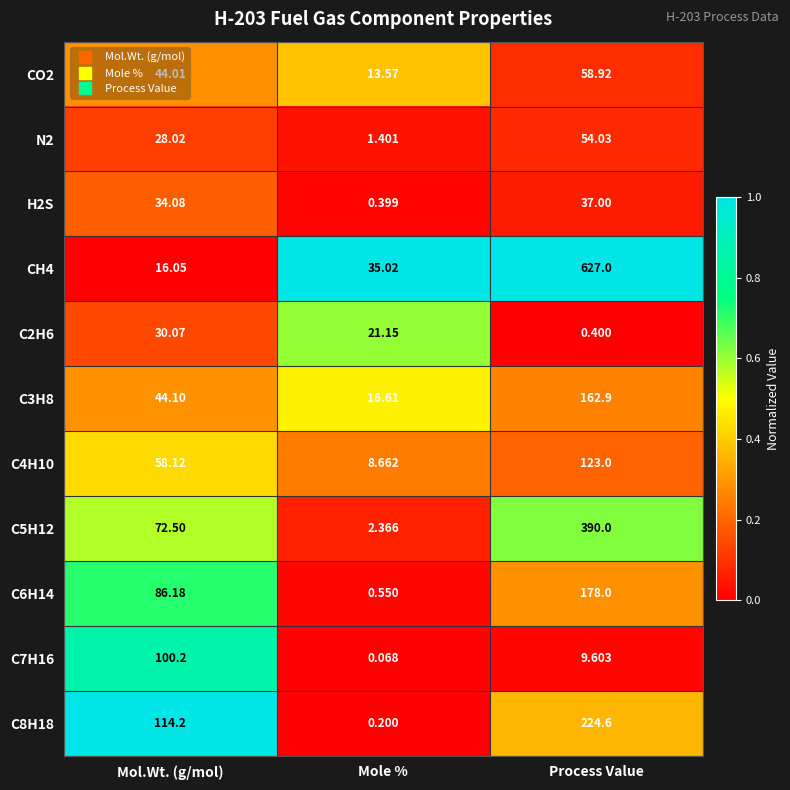

Where is C2H6 nearest to the value 15?

Mole %